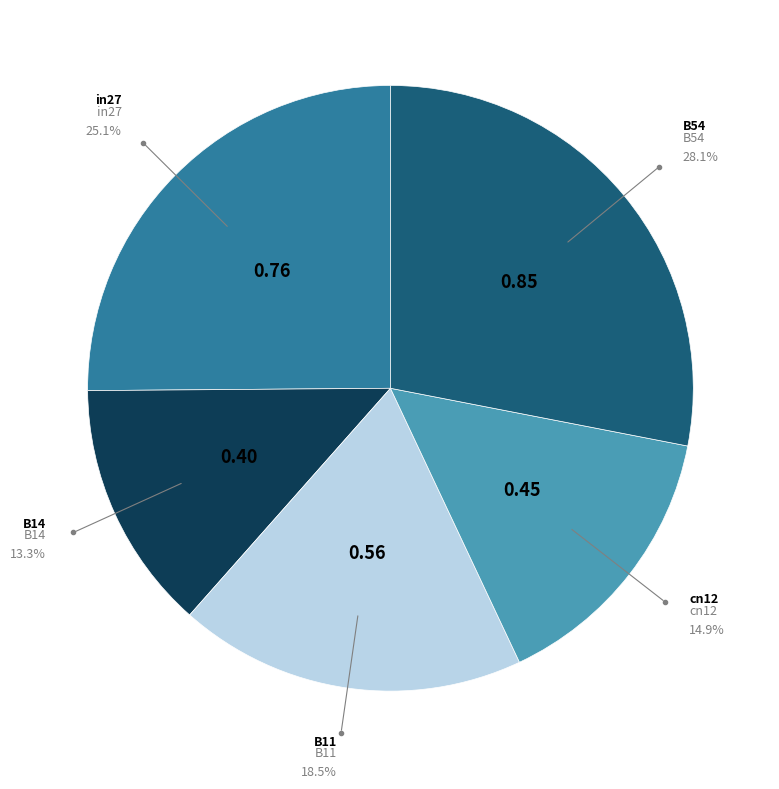

Does any single category account for the majority?

No